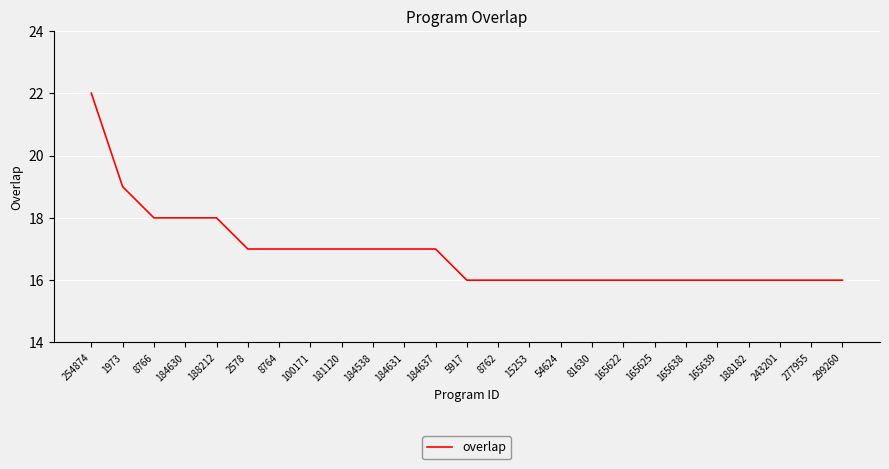

What position from the left is 184538?

10